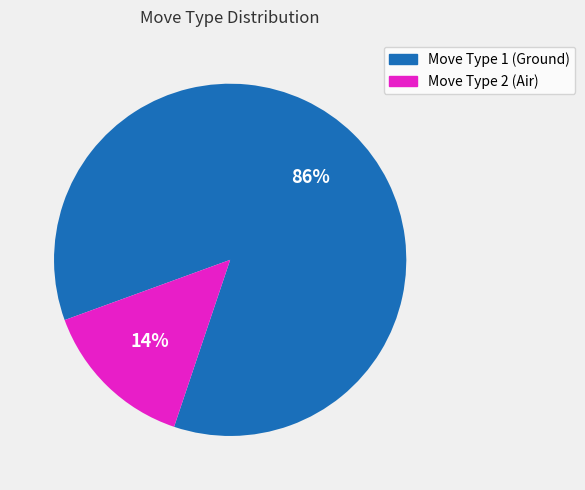

Rank the categories by value from highest to lowest.

Move Type 1 (Ground), Move Type 2 (Air)